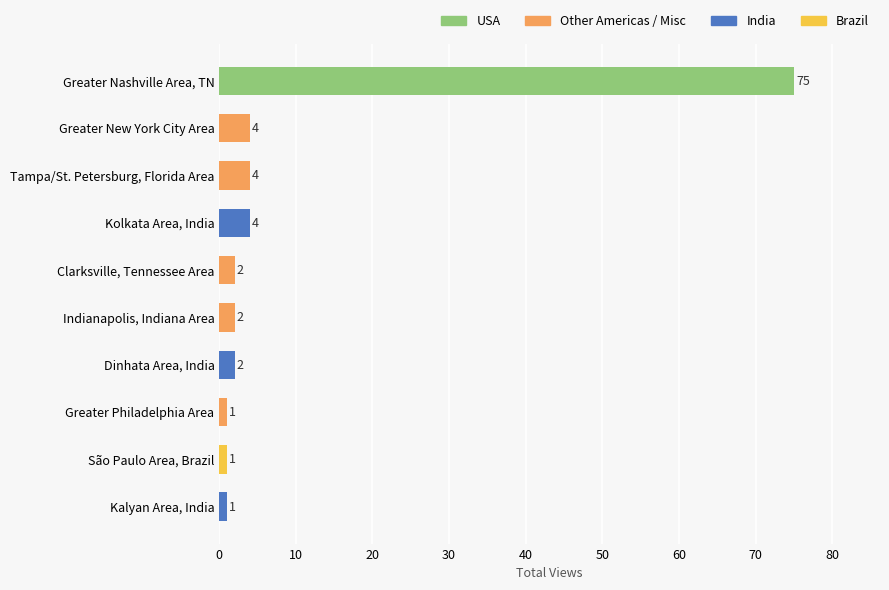

True or false: the data shows 7 at Kolkata Area, India.

False